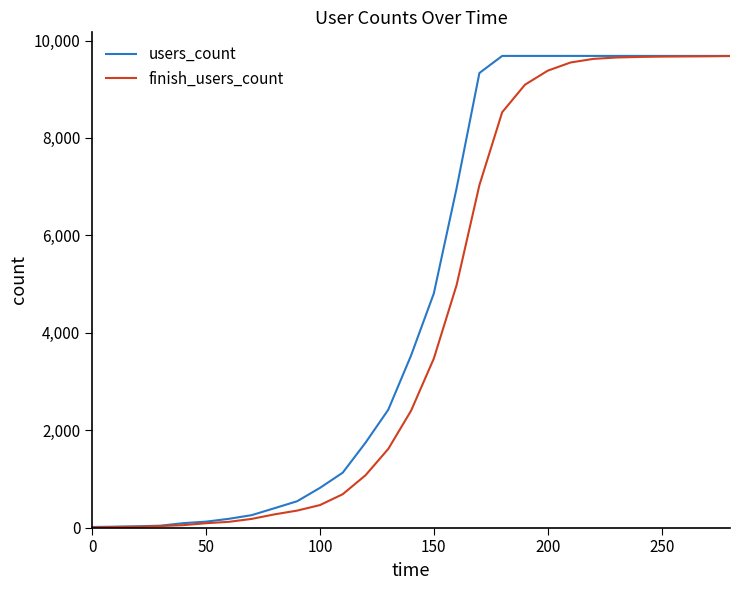

What is the greatest value displayed?

9684